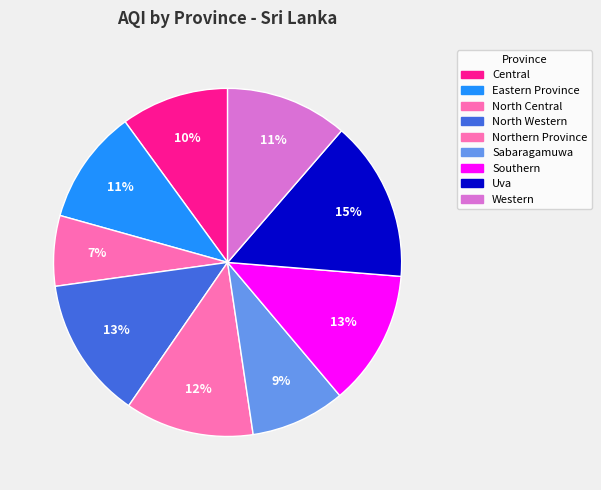

Is it true that Central is 10% of the pie?

True